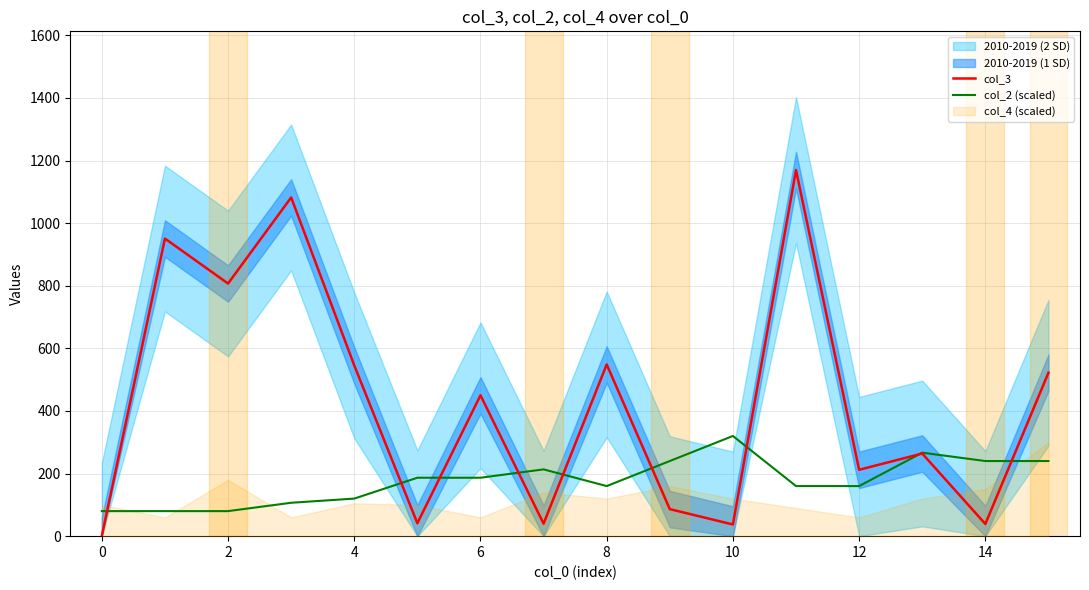

True or false: col_2 (scaled) has a value of 523.1 at 10.

False